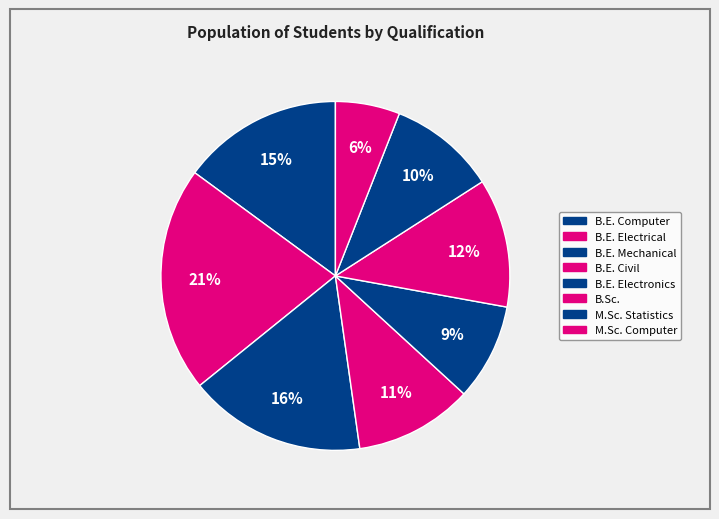

True or false: B.E. Civil accounts for 1% of the total.

False